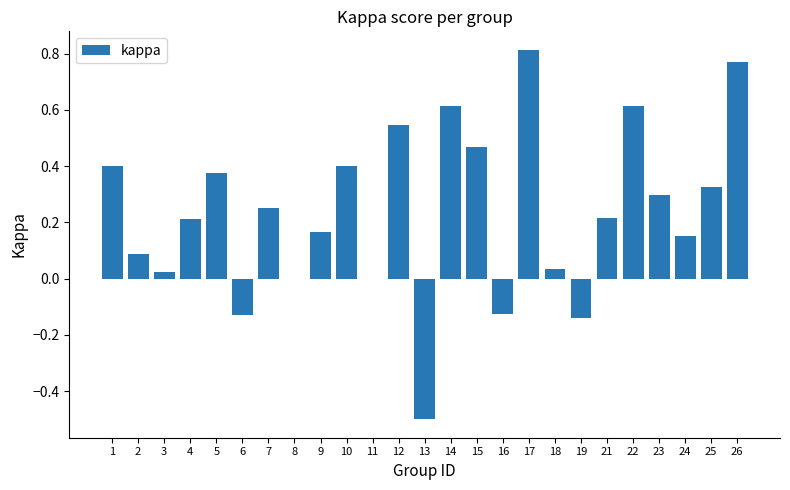

How many categories are shown in the chart?

25